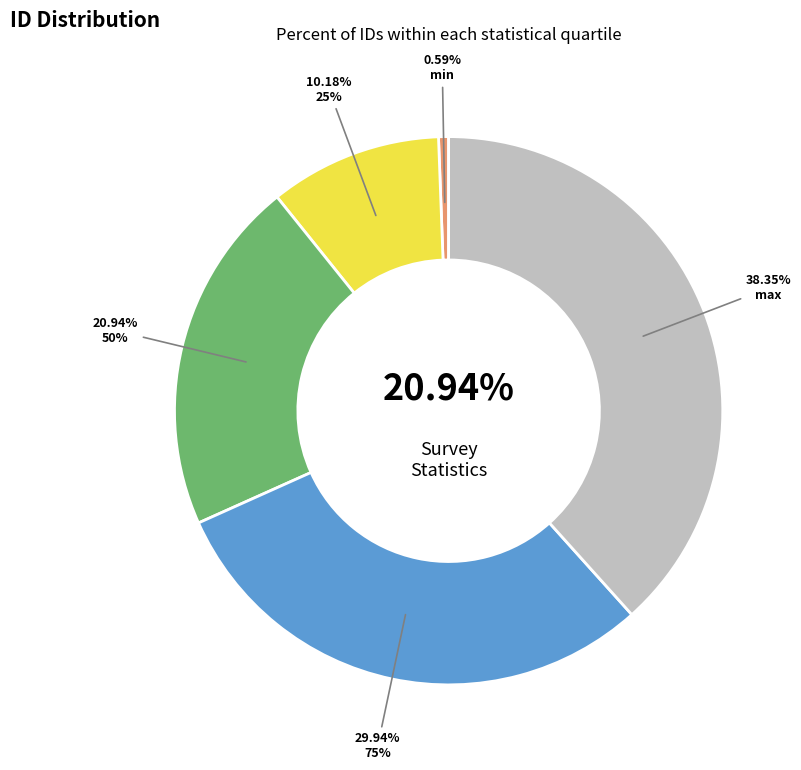

Between min and 50%, which is larger?

50%